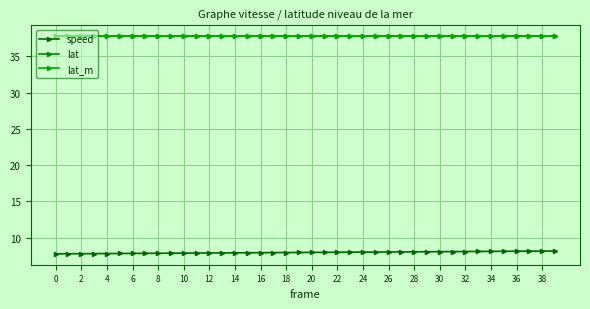

True or false: lat and speed cross at least once.

False